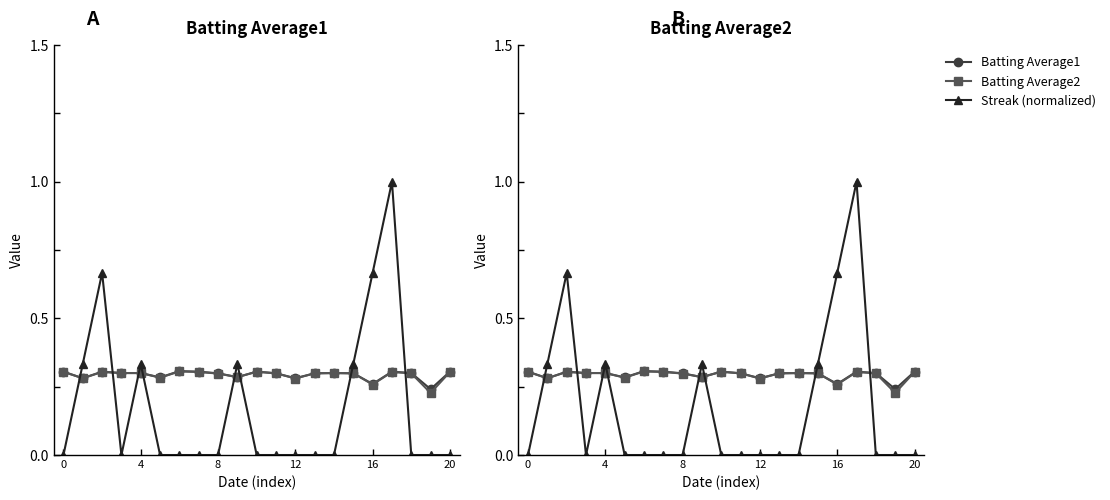

What is the total value across all series at 13?

0.6